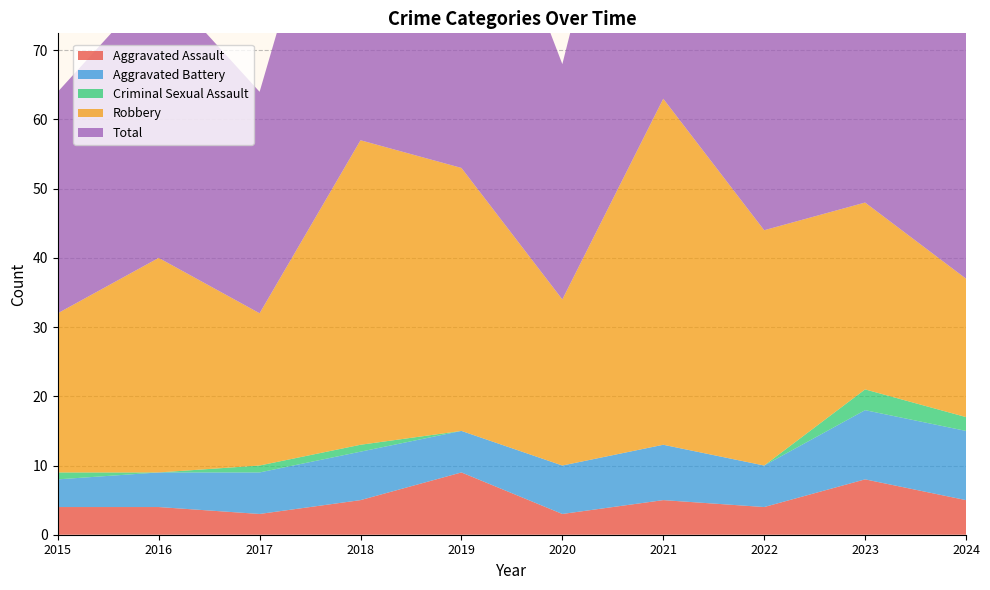

Reading left to right, transcribe all the data shown in this chart.

Aggravated Assault: 2015=4	2016=4	2017=3	2018=5	2019=9	2020=3	2021=5	2022=4	2023=8	2024=5
Aggravated Battery: 2015=4	2016=5	2017=6	2018=7	2019=6	2020=7	2021=8	2022=6	2023=10	2024=10
Criminal Sexual Assault: 2015=1	2016=0	2017=1	2018=1	2019=0	2020=0	2021=0	2022=0	2023=3	2024=2
Robbery: 2015=23	2016=31	2017=22	2018=44	2019=38	2020=24	2021=50	2022=34	2023=27	2024=20
Total: 2015=32	2016=40	2017=32	2018=57	2019=53	2020=34	2021=63	2022=44	2023=48	2024=37